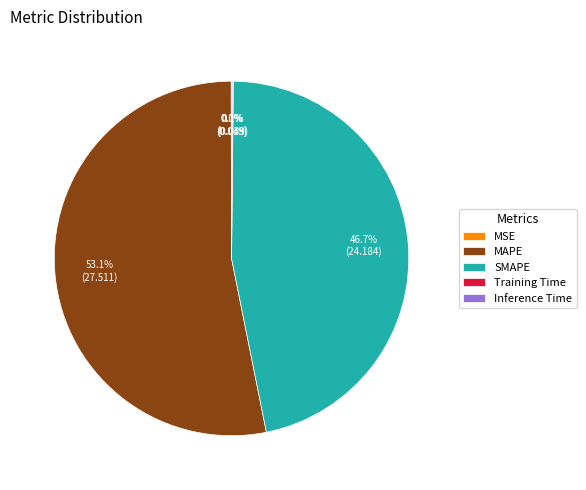

What is the majority slice?

MAPE